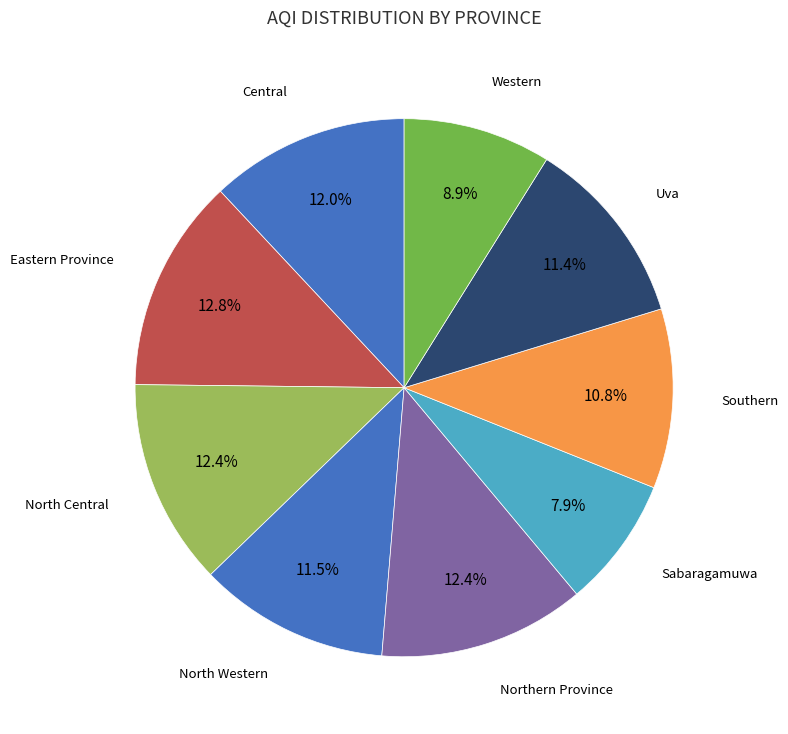

Does Eastern Province account for over 50% of the chart?

No